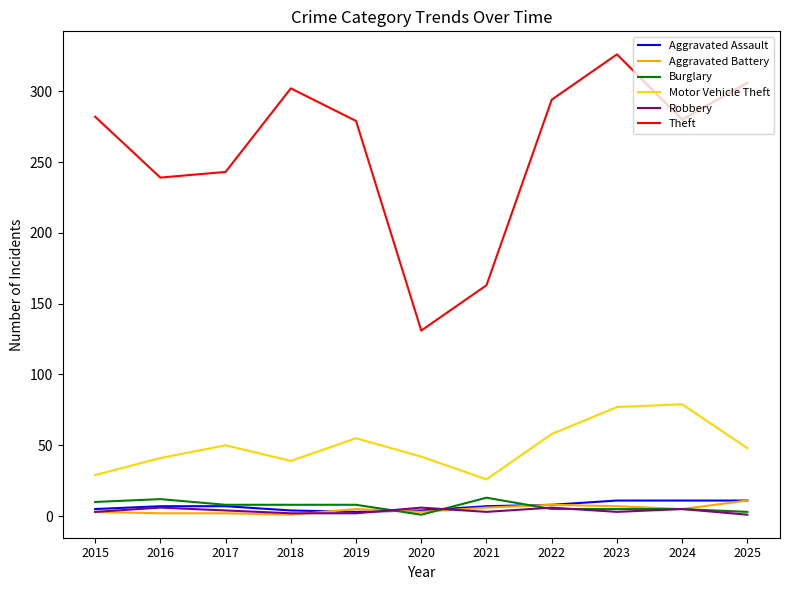

At which label does Theft first exceed 280?

2015